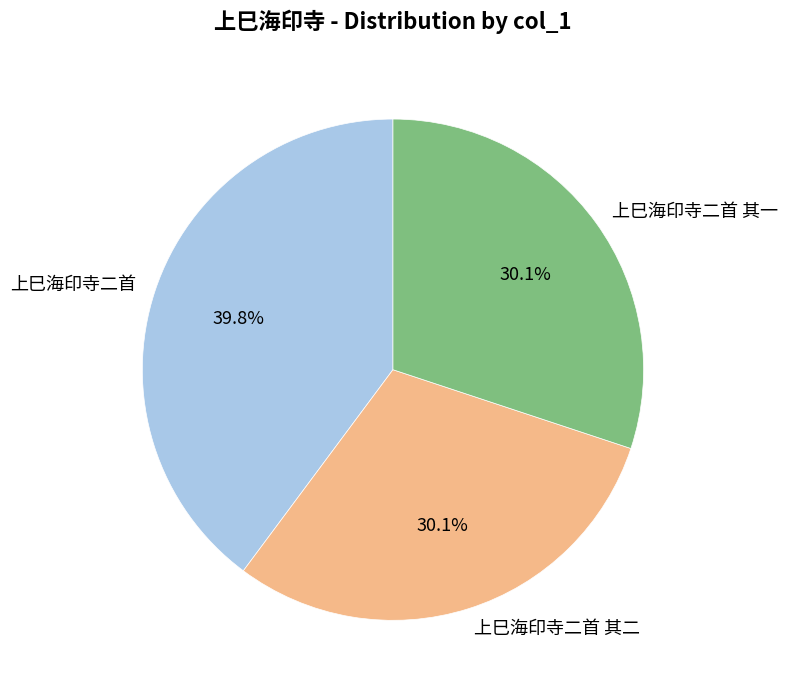

Is there a majority slice in this chart?

No